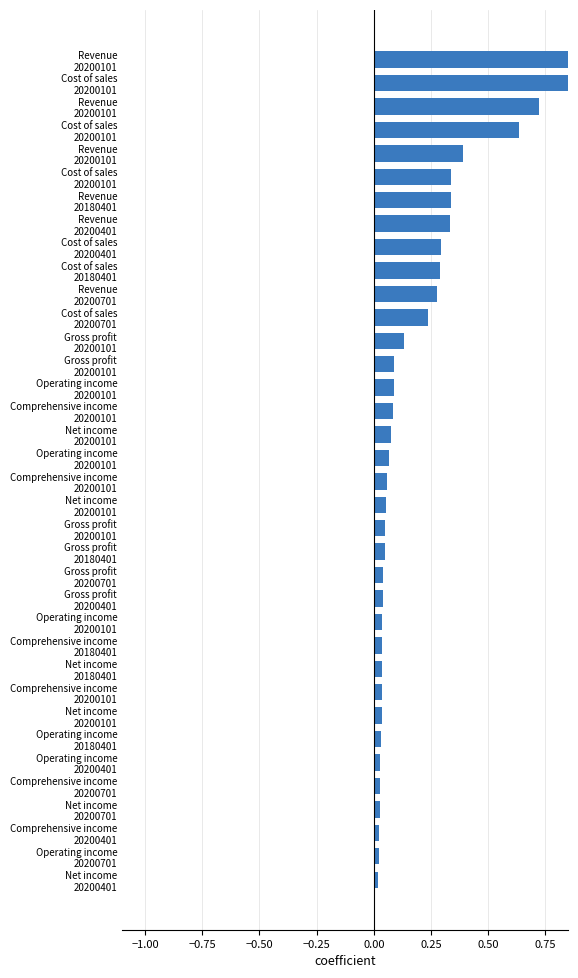

How many categories are shown in the chart?

36